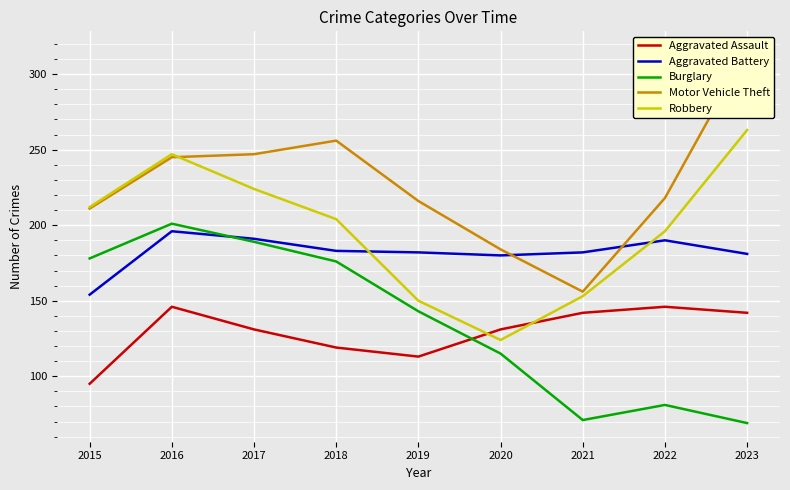

How many lines are shown in the chart?

5